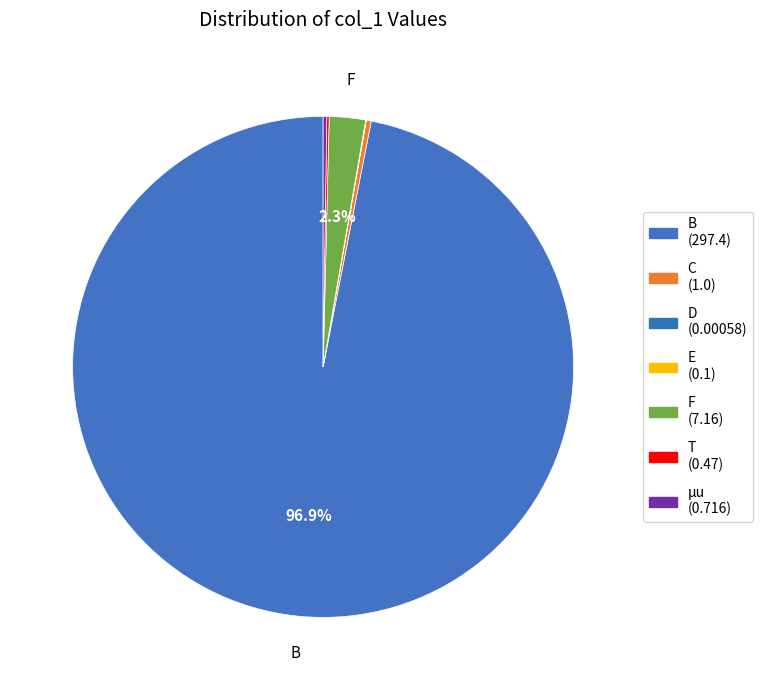

What is the smallest slice in the pie chart?

D